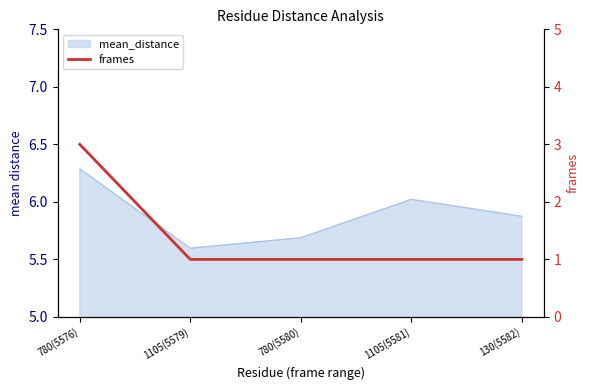

What is the label of the 1st point from the left?

780(5576)